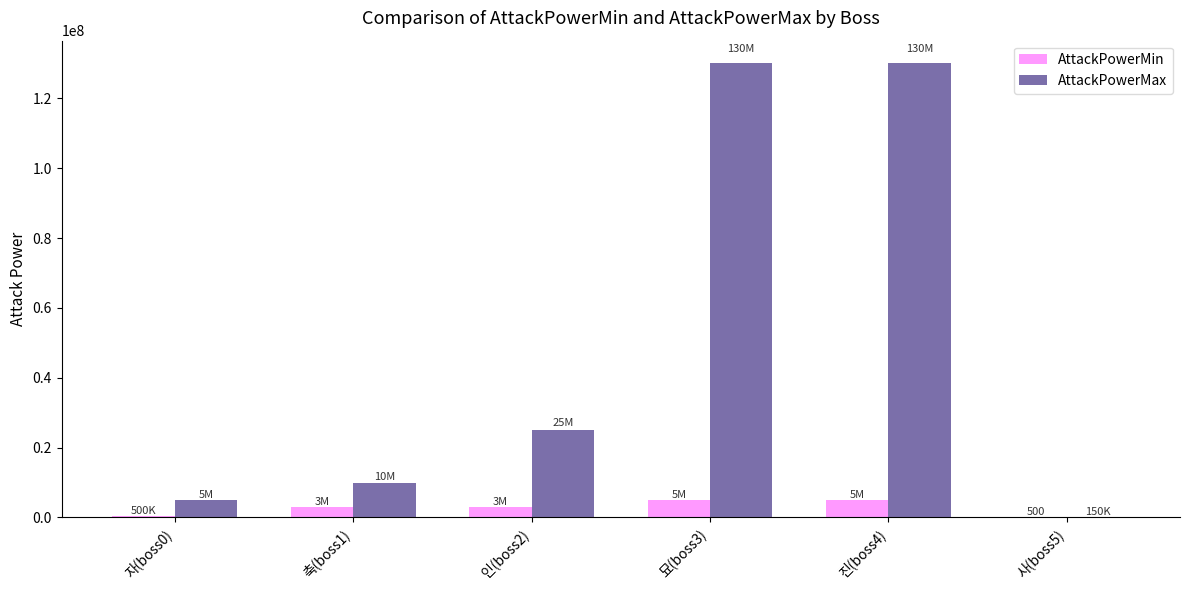

Between 축(boss1) and 묘(boss3), which series saw the biggest shift?

AttackPowerMax